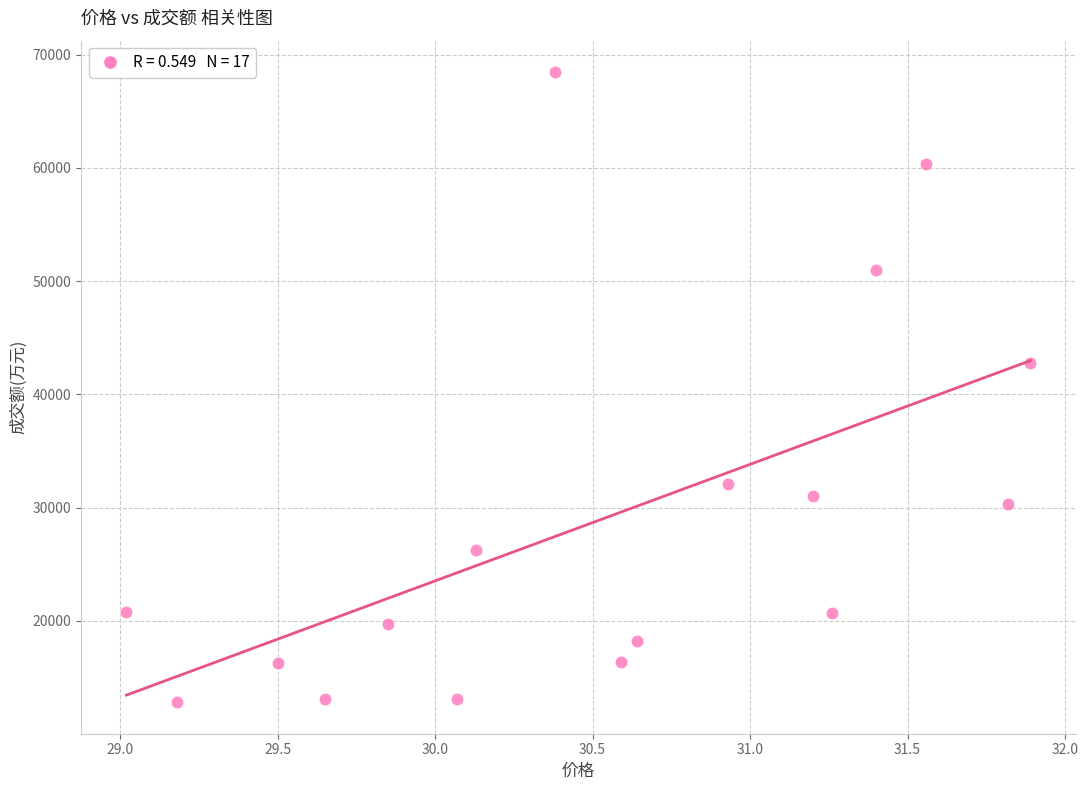

What Y value in the scatter plot is closest to 40634?

42771